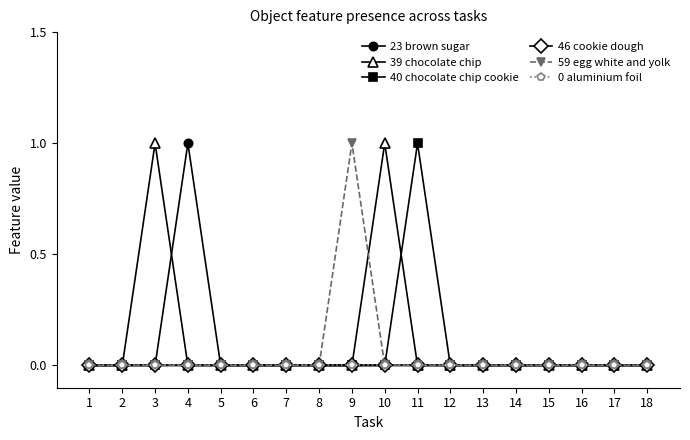

Is the value of 40 chocolate chip cookie at 17 greater than the value of 0 aluminium foil at 13?

No